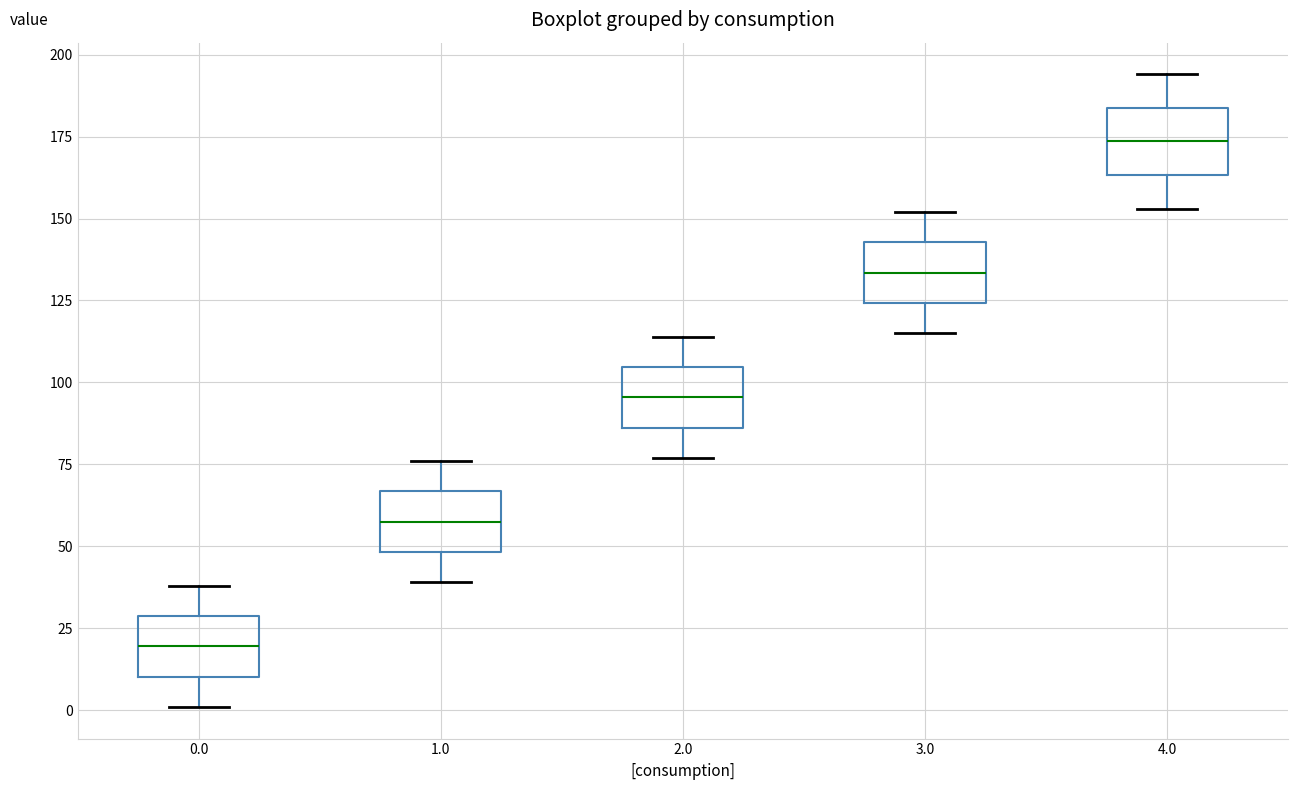

Reading left to right, read every box against the y-axis: the position of its median line, the range the box covers, and the ends of its whiskers. The values are not printed on the chart, so give them approximately, as read against the axis.

0.0: median 20, box 10 to 30, whiskers 0 to 40
1.0: median 60, box 50 to 65, whiskers 40 to 75
2.0: median 95, box 85 to 105, whiskers 75 to 115
3.0: median 135, box 125 to 145, whiskers 115 to 150
4.0: median 175, box 165 to 185, whiskers 155 to 195